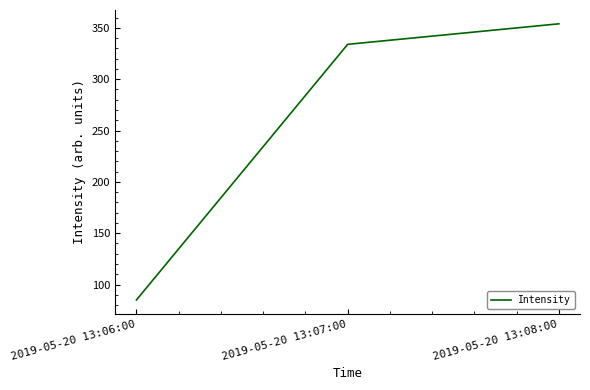

The value at 2019-05-20 13:06:00 is 85. True or false?

True